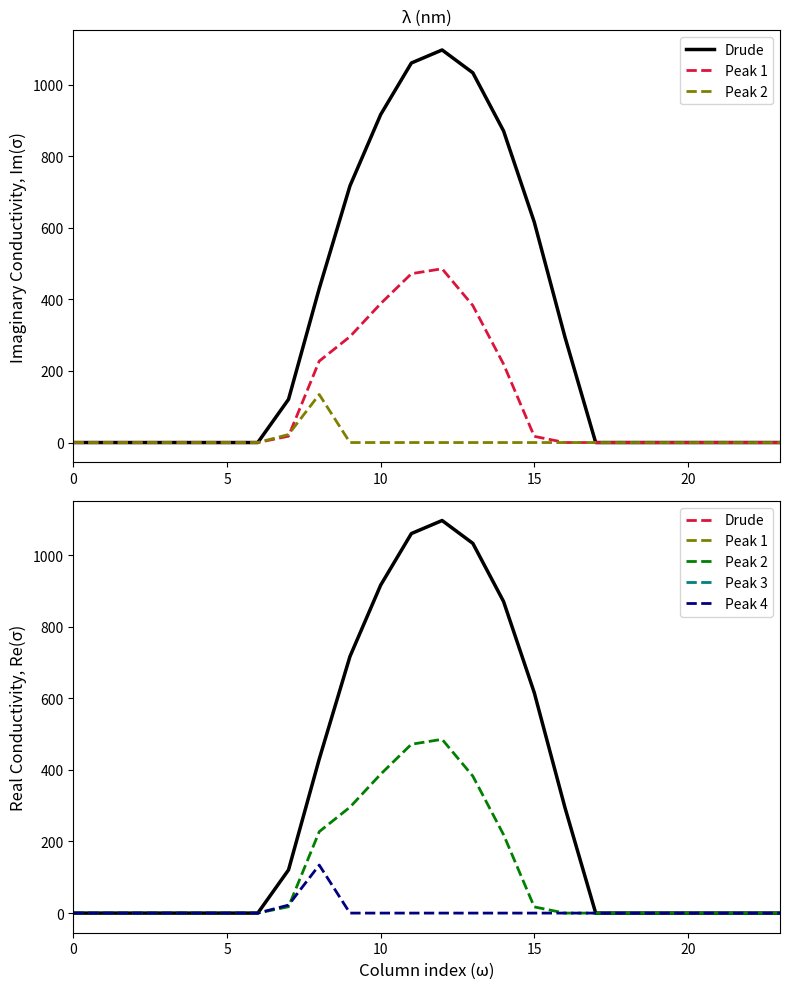

What is the average value of the Peak 1 series?

104.4